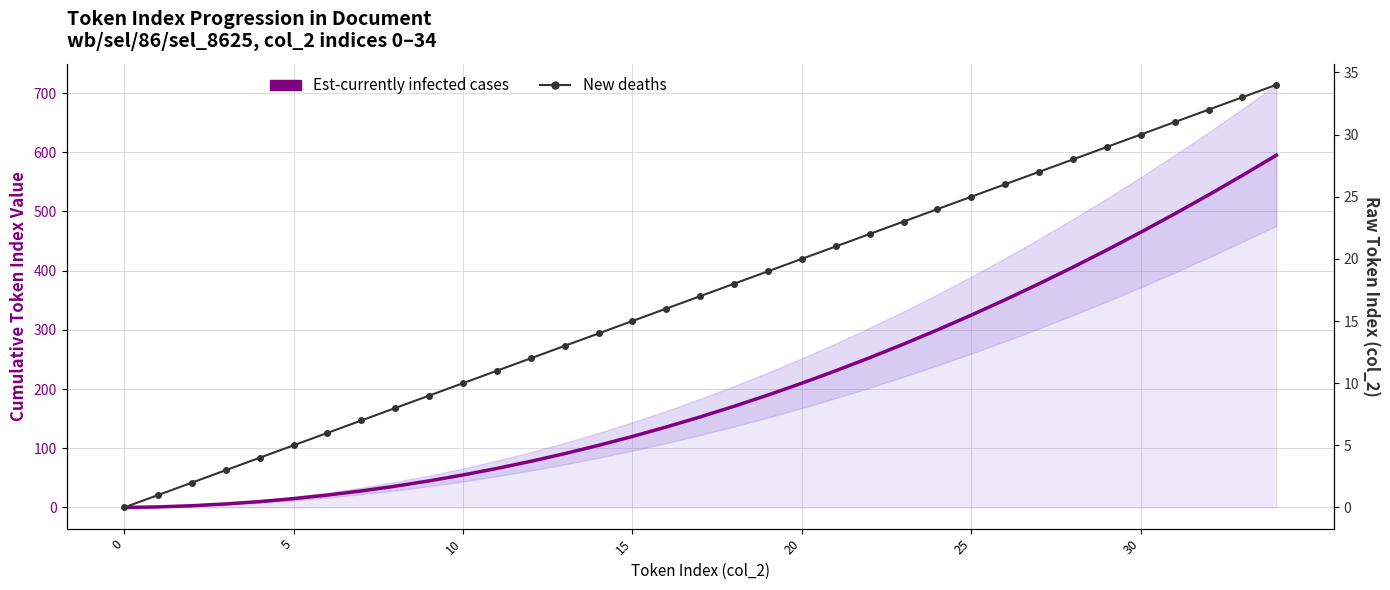

The value of Est-currently infected cases at 24 is 438. True or false?

False